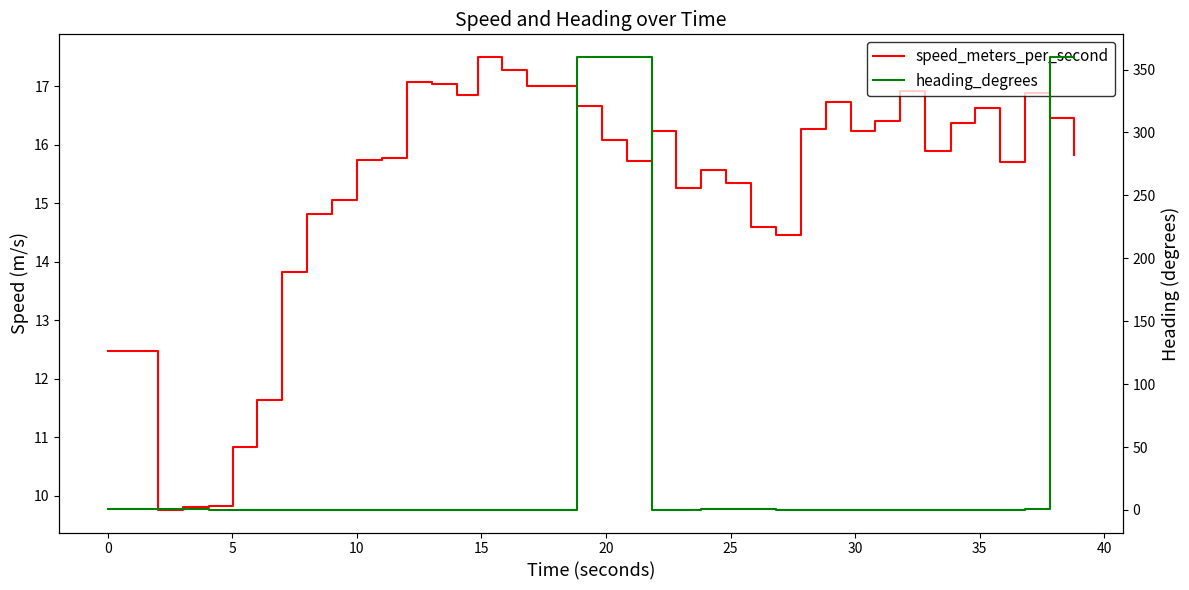

Which series has the largest range (max minus min)?

heading_degrees